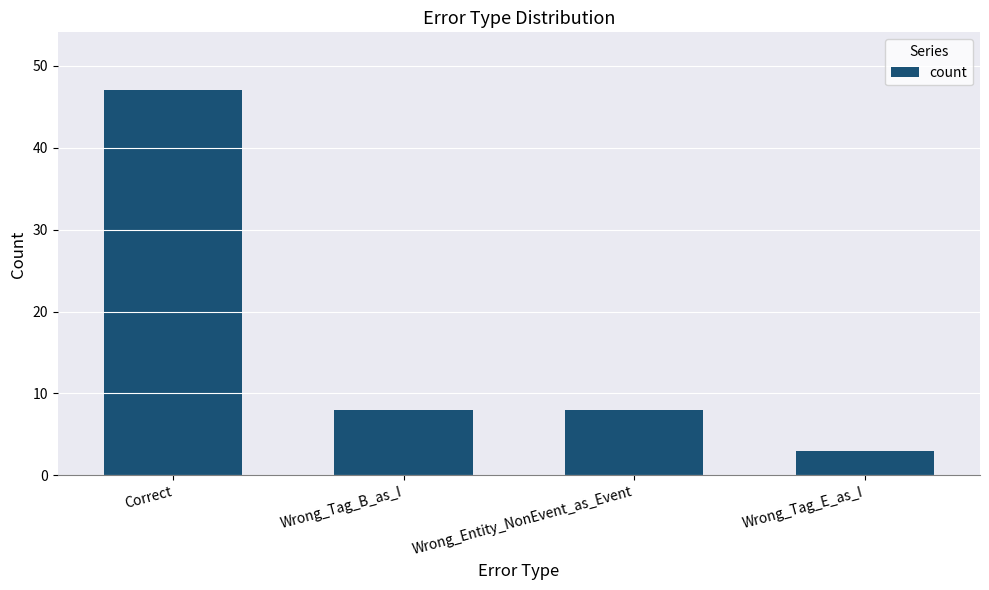

What is the sum of the values at Wrong_Tag_E_as_I and Wrong_Entity_NonEvent_as_Event?

11